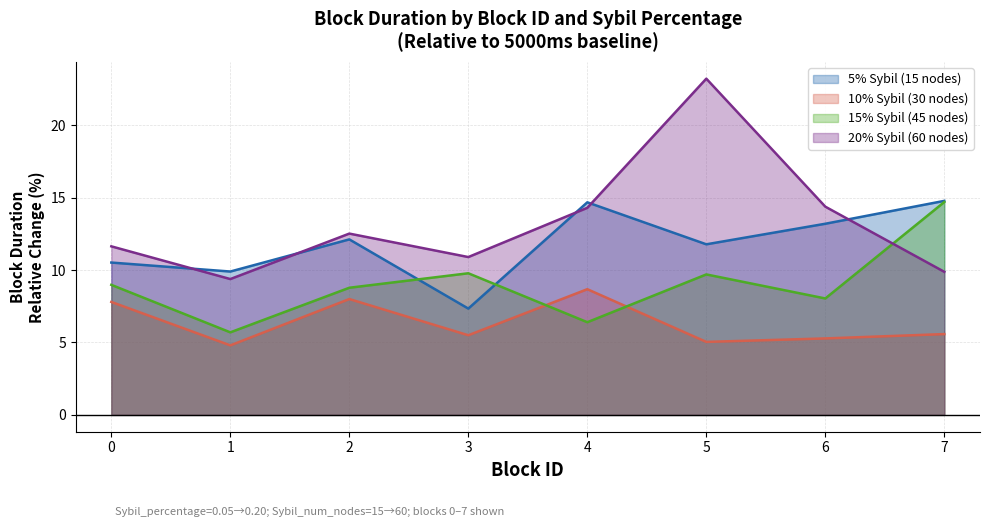

What is the difference between the second highest and minimum values in the avg_block_time_20pct series?

5.0